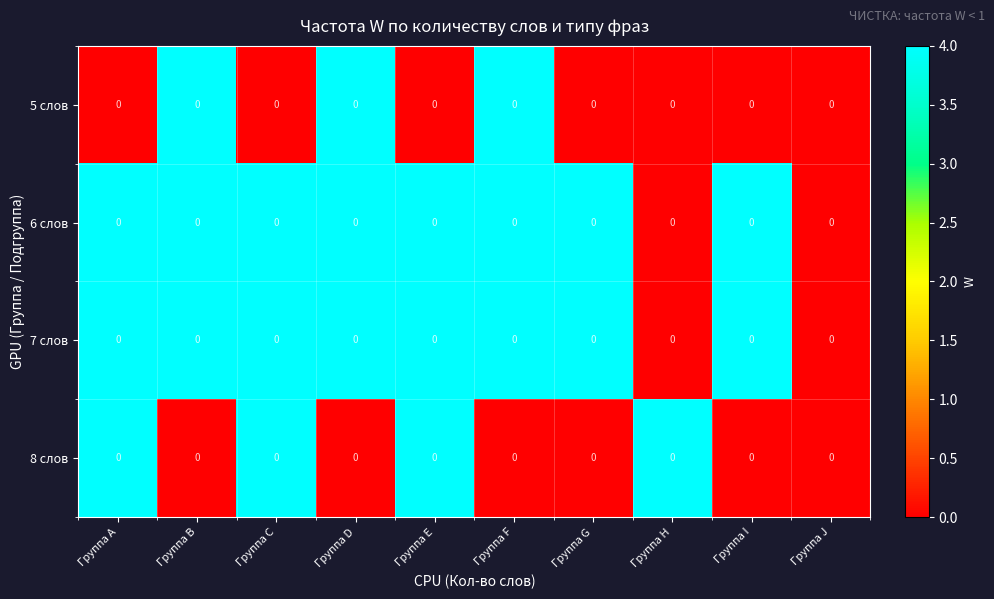

Is the value of 8 слов at Группа A greater than the value of 5 слов at Группа A?

Yes